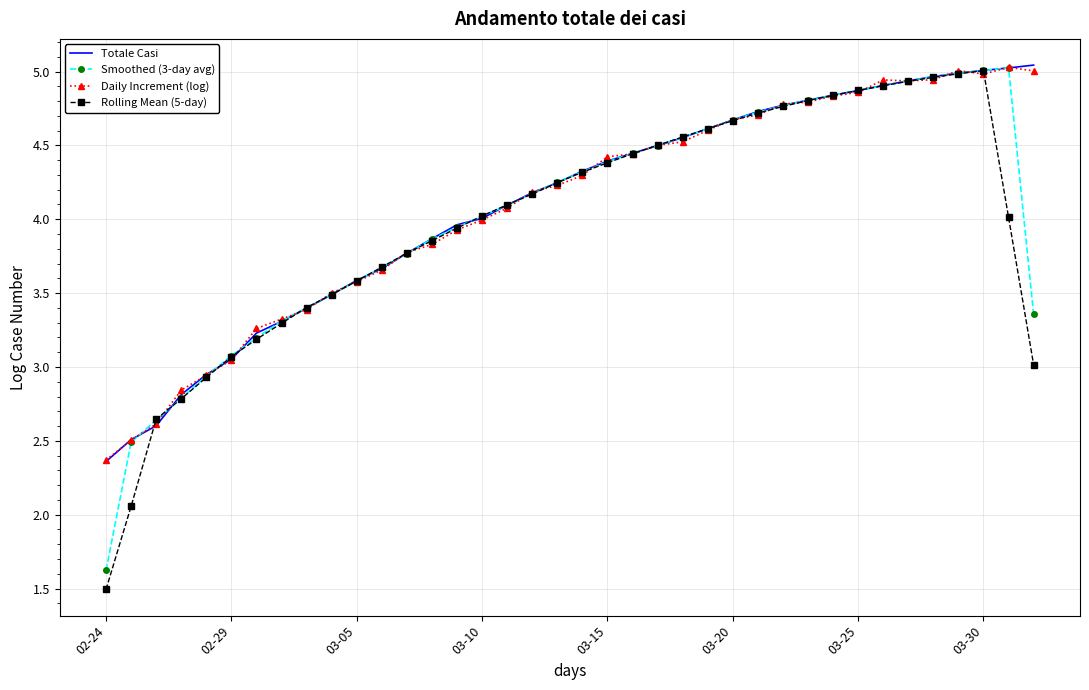

Which series has the widest spread of values?

Rolling Mean (5-day)